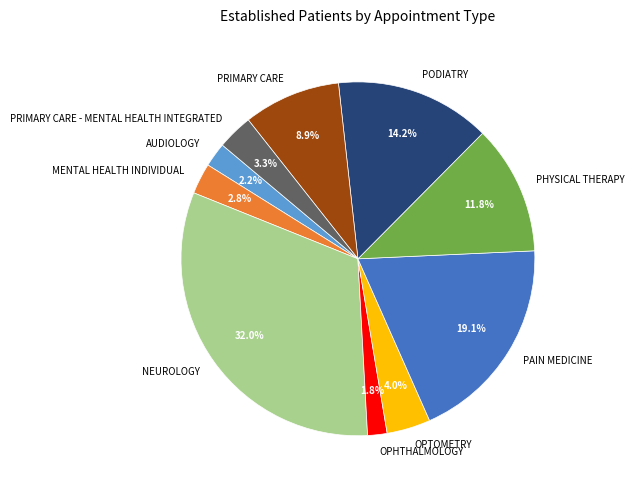

Does NEUROLOGY represent more than half of the total?

No